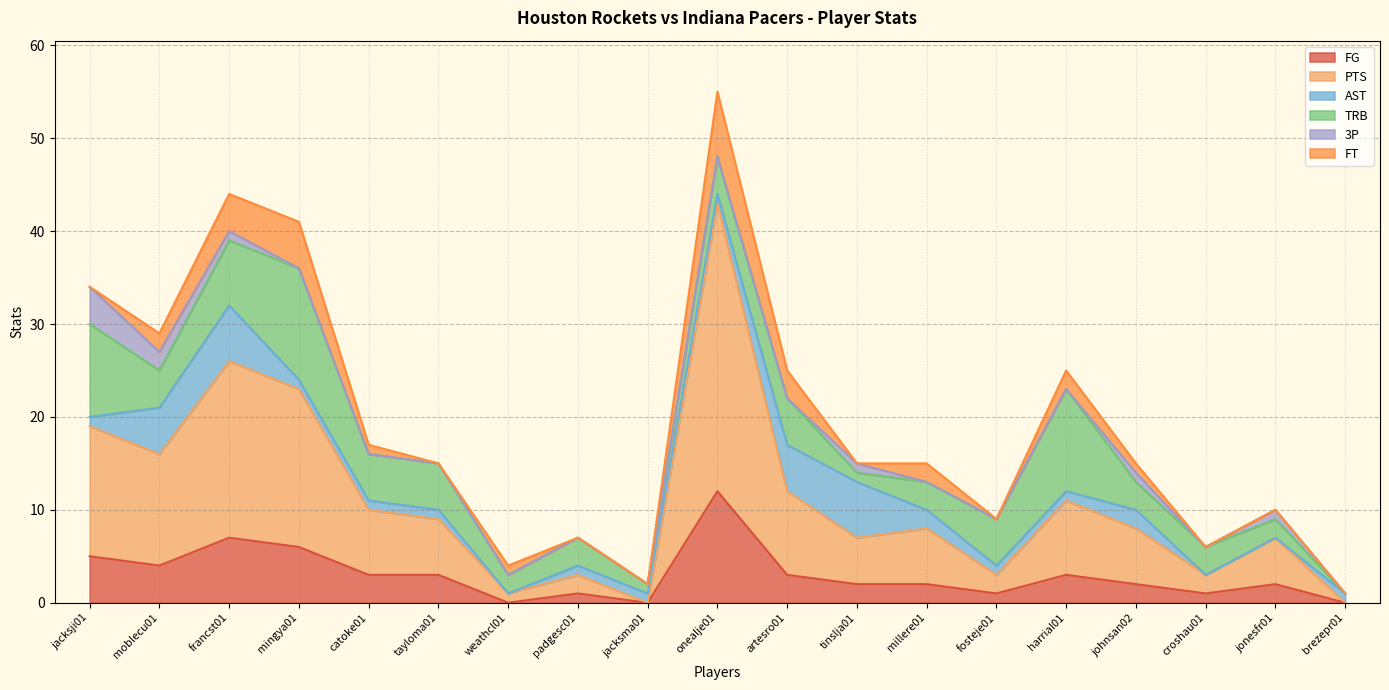

At which label is TRB closest to 6?

francst01